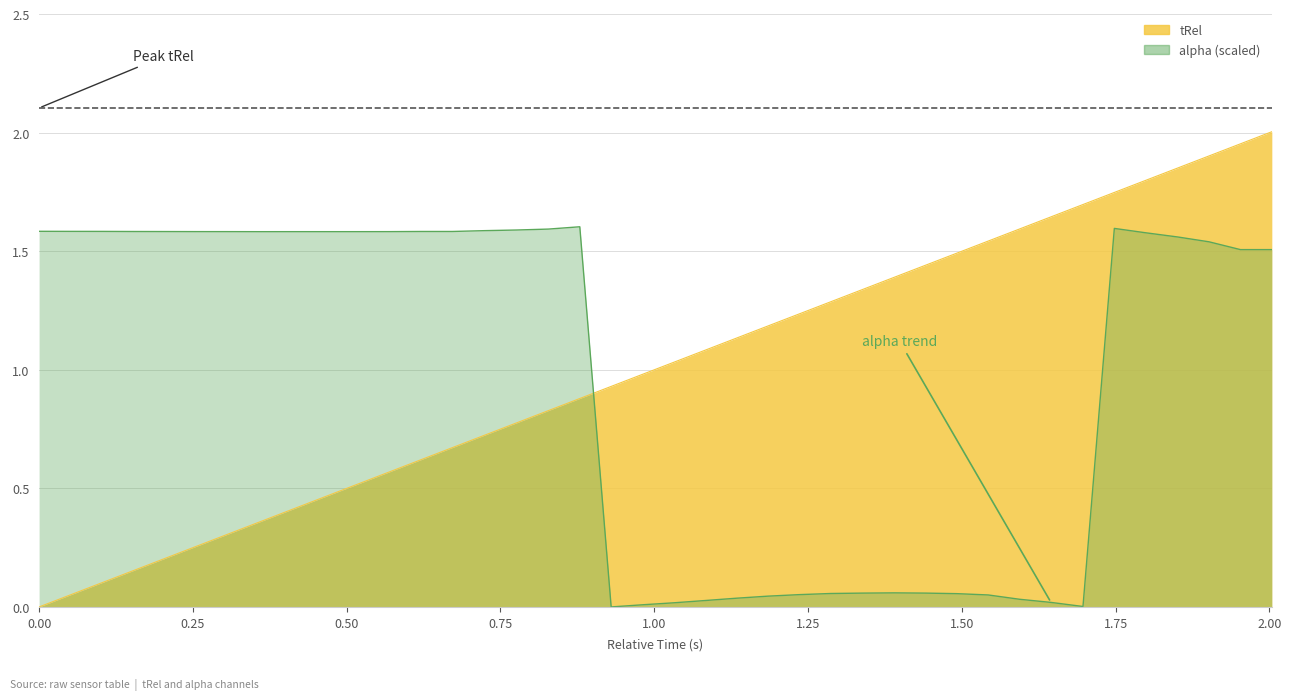

After their last crossing, which series has the higher values: alpha (scaled) or tRel?

tRel